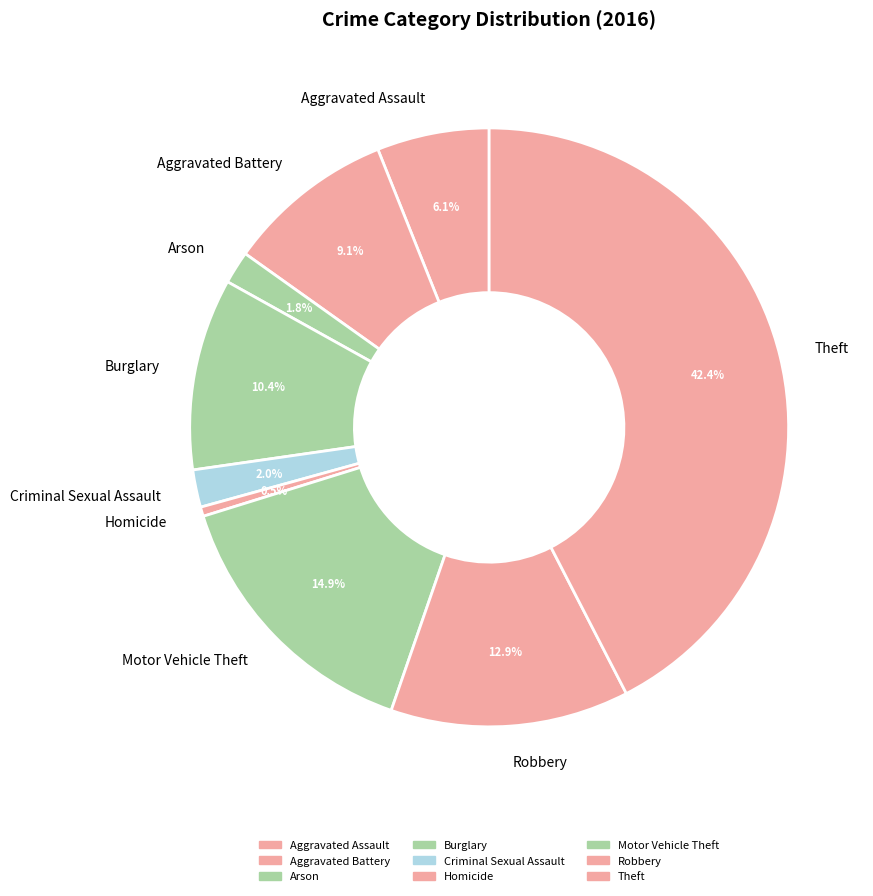

To the nearest percent, what percentage of the pie is Aggravated Battery?

9%